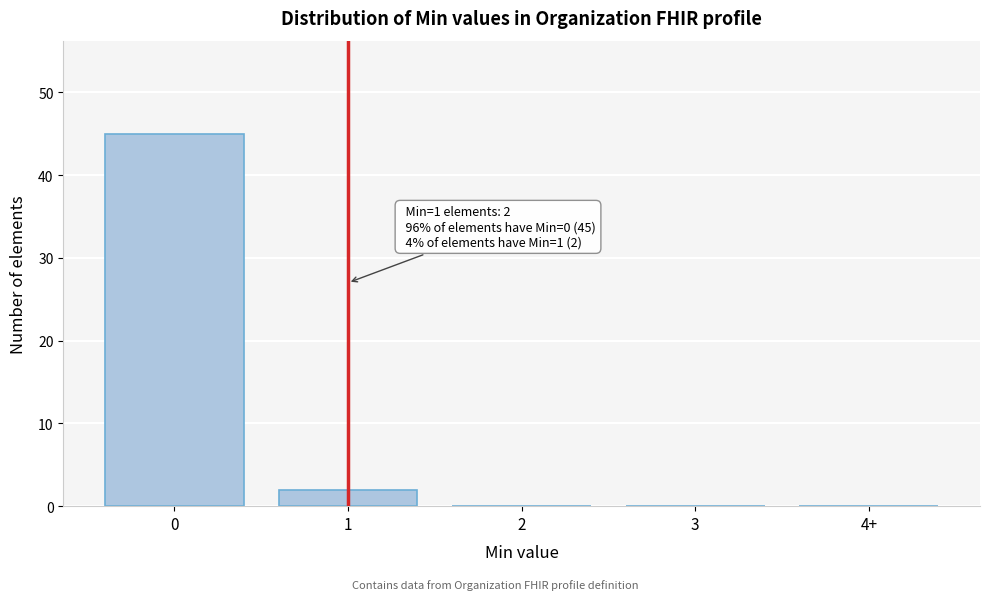

Reading right to left, extract all data points from this chart.

4+=0	3=0	2=0	1=2	0=45